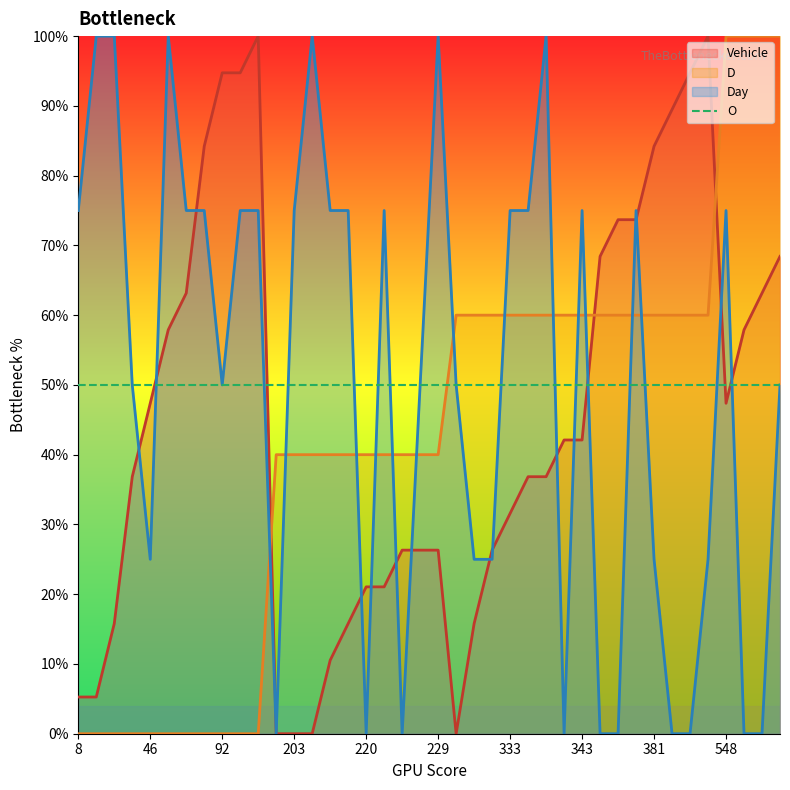

Rank the categories by Vehicle value from highest to lowest.

98, 396, 92, 93, 390, 385, 83, 381, 370, 373, 365, 567, 63, 560, 59, 555, 46, 548, 340, 343, 37, 338, 339, 333, 225, 227, 229, 326, 220, 223, 19, 218, 316, 213, 8, 9, 200, 203, 204, 302